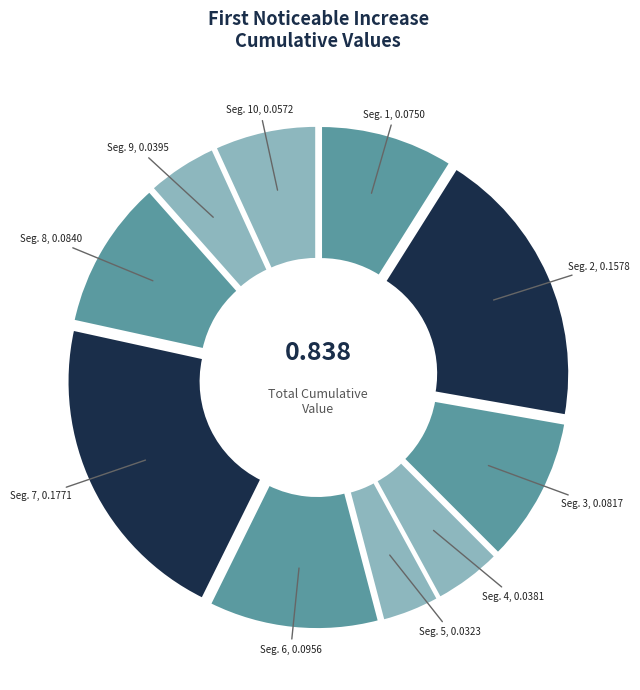

Which slice is the largest?

signal segment 7